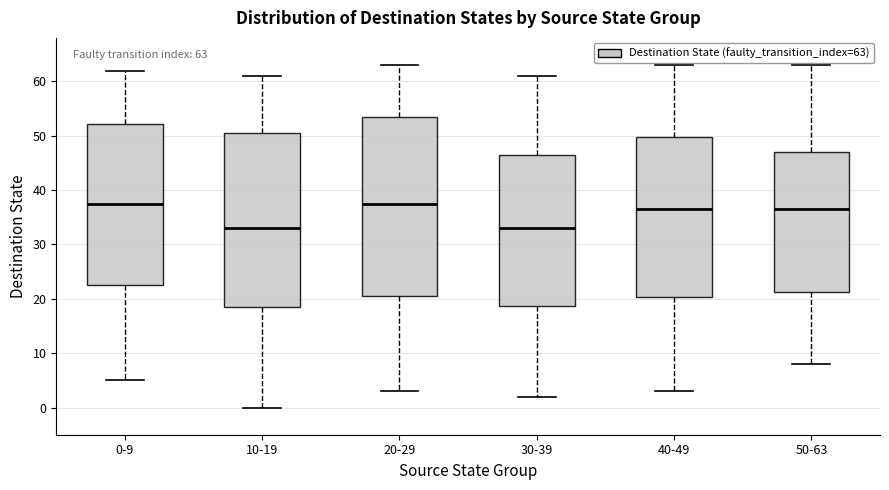

Which box is the tallest, from its lower edge to its upper edge?

20-29